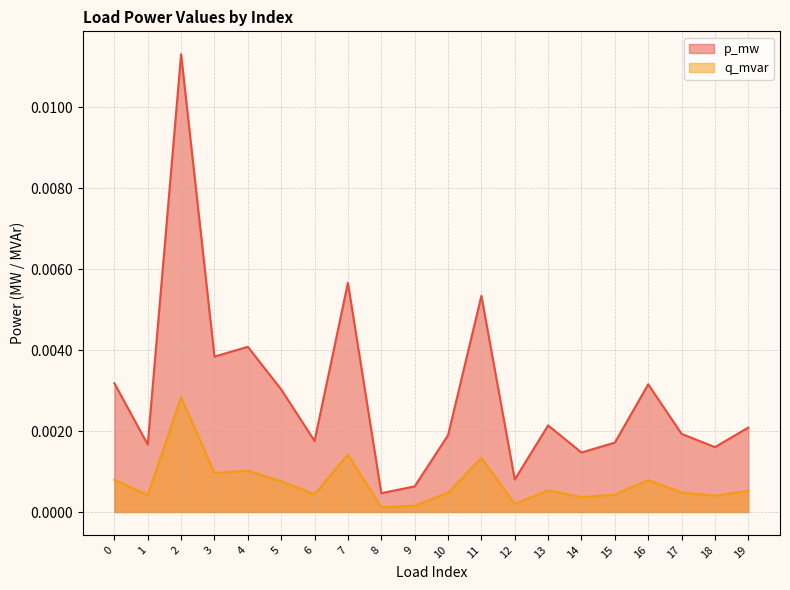

Between 5 and 7, which series saw the biggest shift?

p_mw